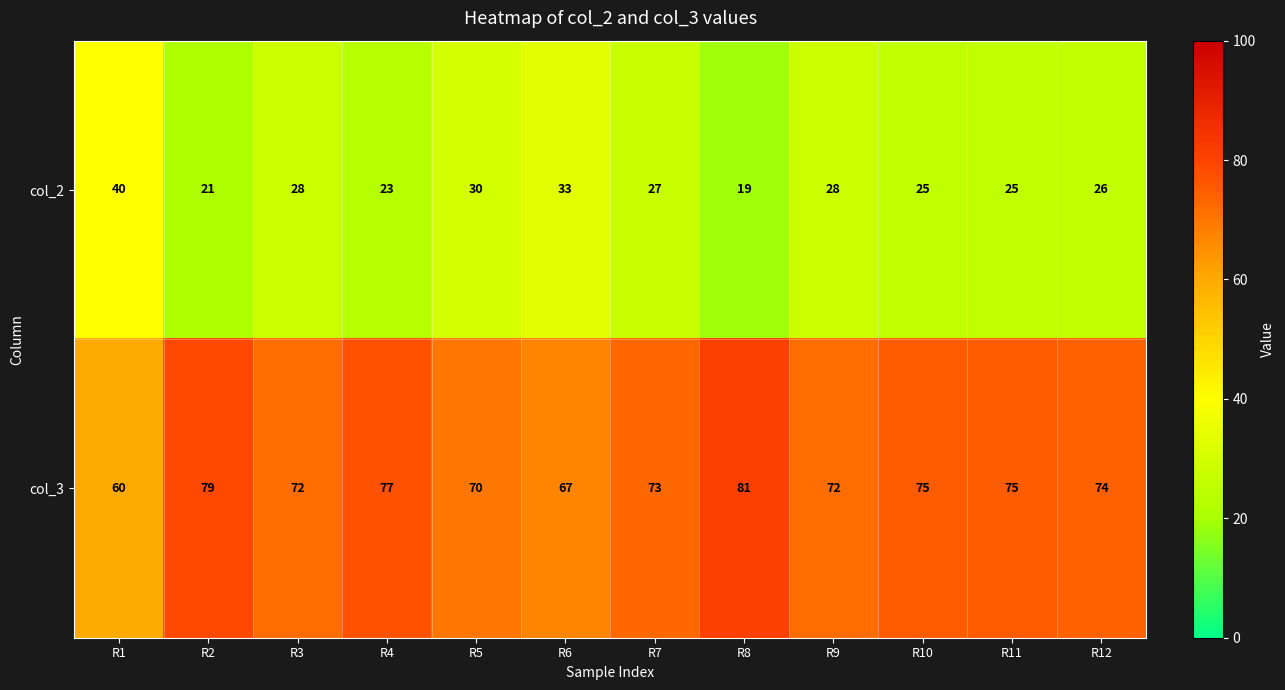

What is the total value across all series at R1?

100